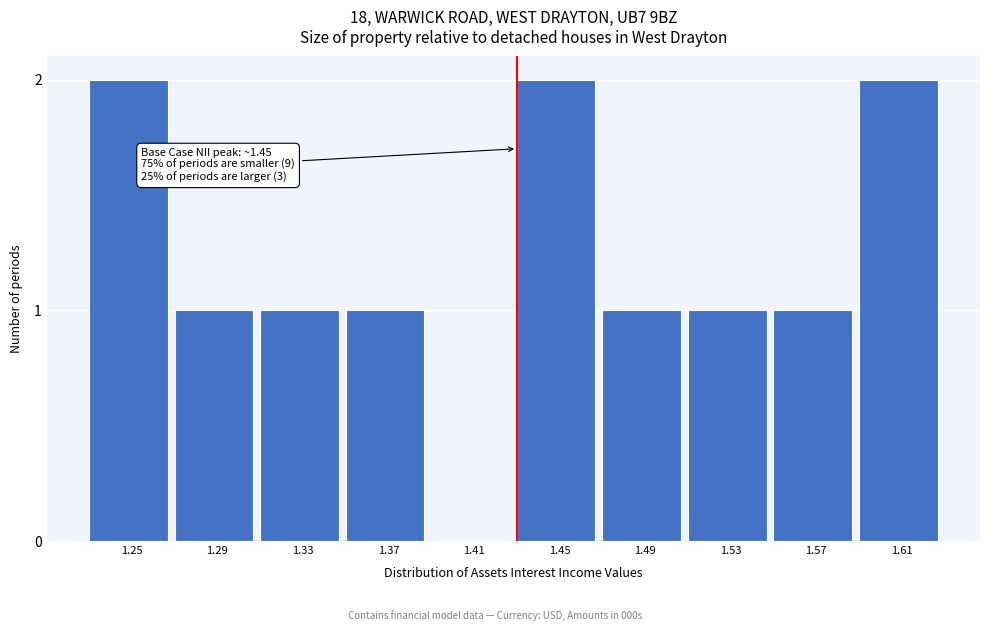

Reading right to left, transcribe all the data shown in this chart.

1.61=2	1.57=1	1.53=1	1.49=1	1.45=2	1.41=0	1.37=1	1.33=1	1.29=1	1.25=2